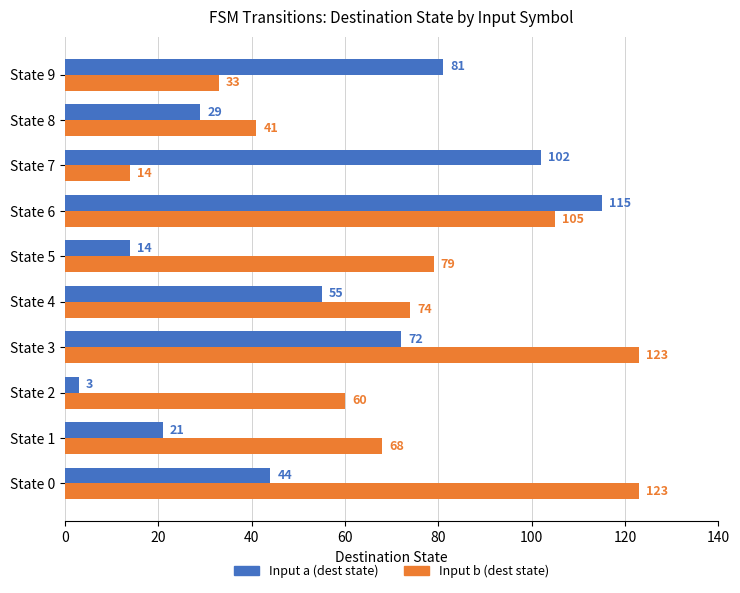

List the series in order of their overall mean, lowest first.

Input a (dest state), Input b (dest state)